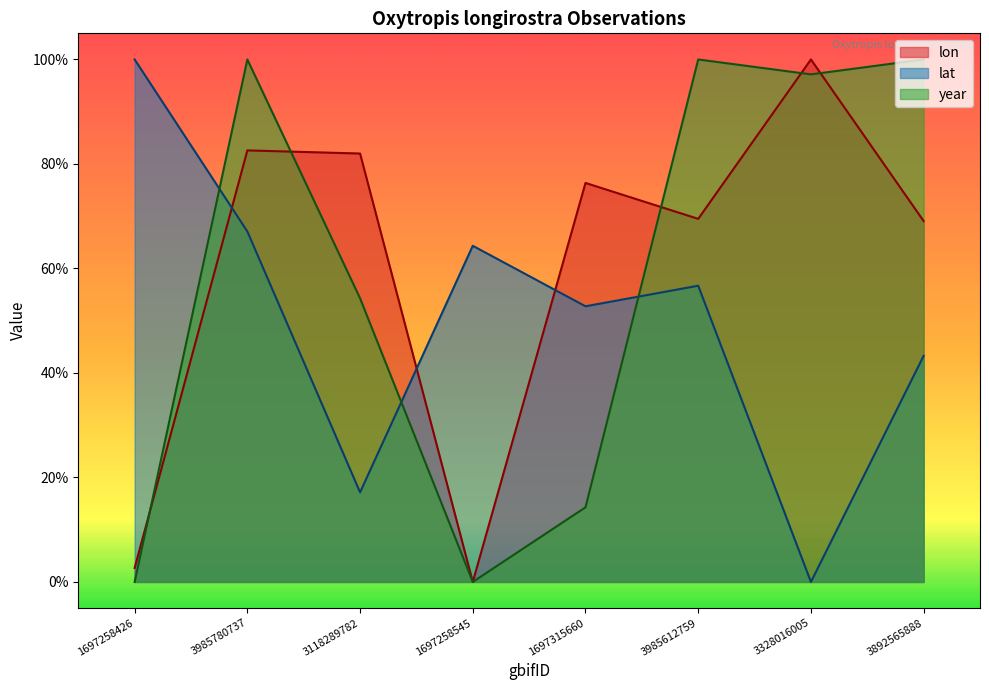

What are all the series names shown in the legend?

lon, lat, year